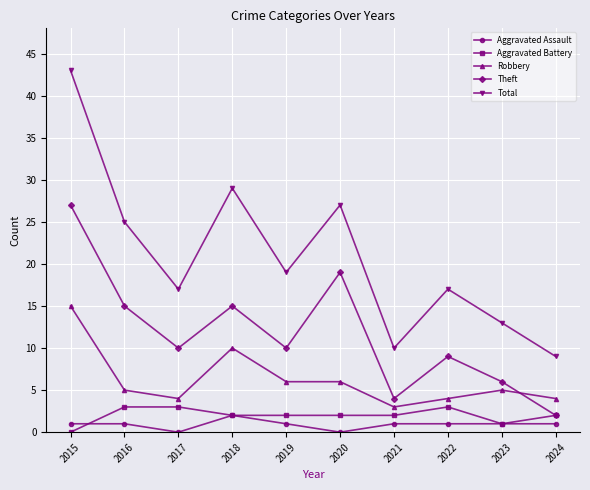

Does the chart have visible grid lines?

Yes